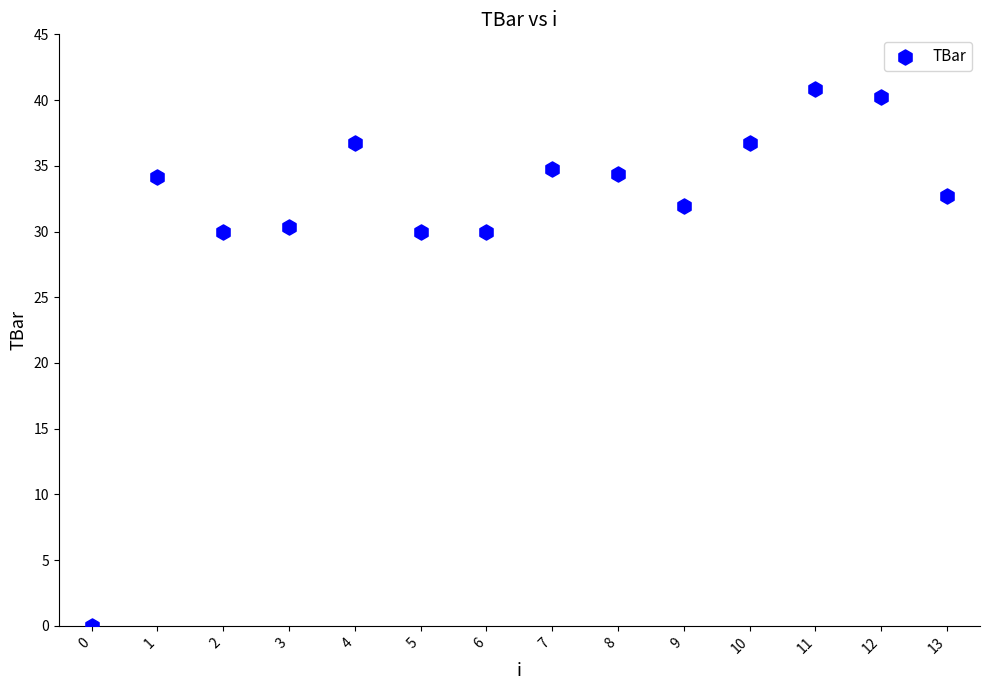

How many points are shown in the scatter plot?

14